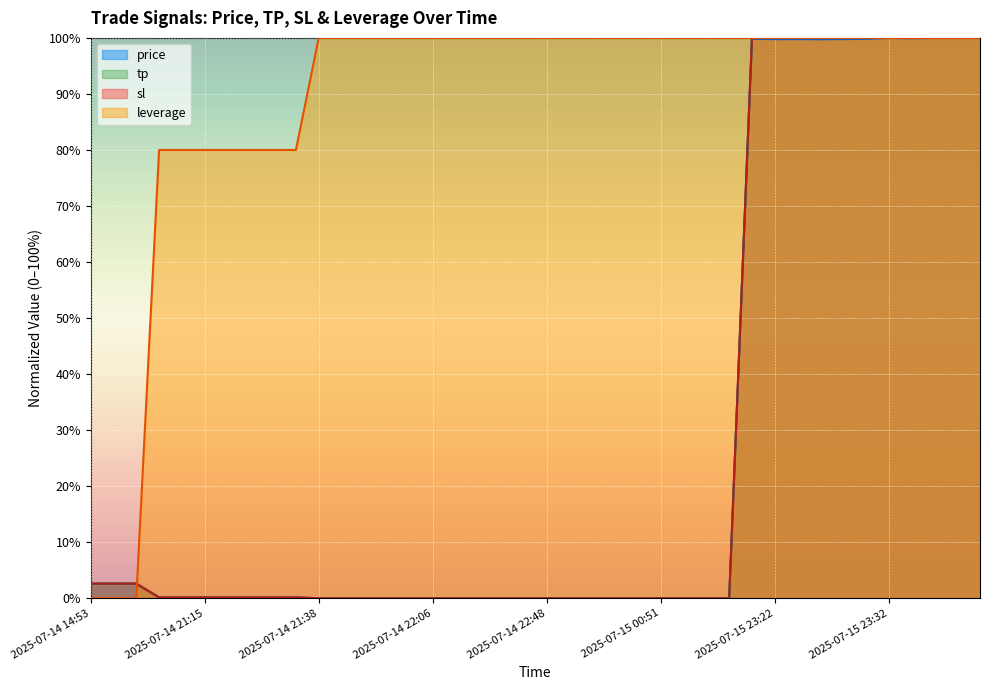

At how many categories does at least one series exceed 35?

37